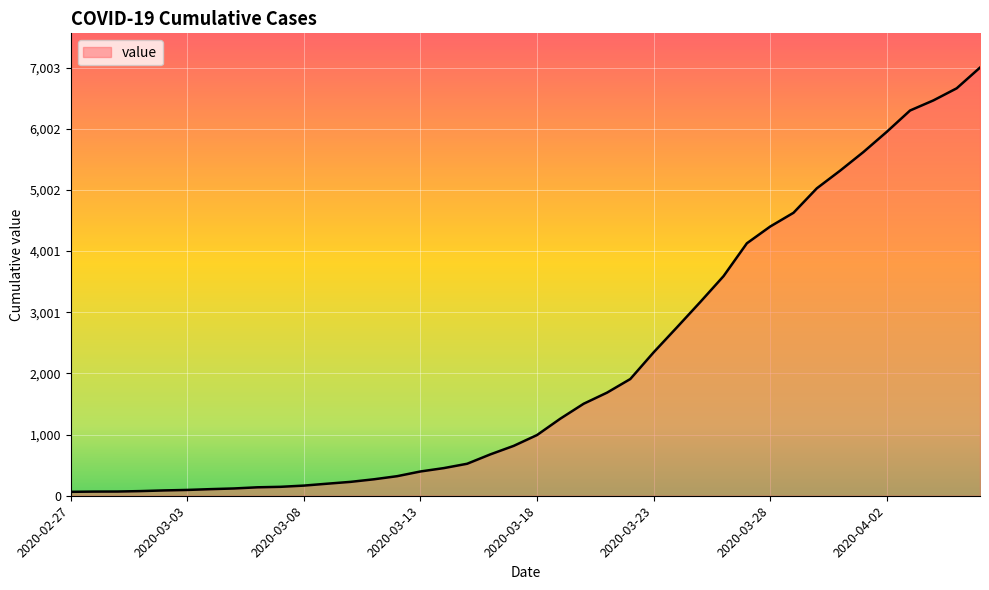

What is the maximum value shown in the chart?

7003